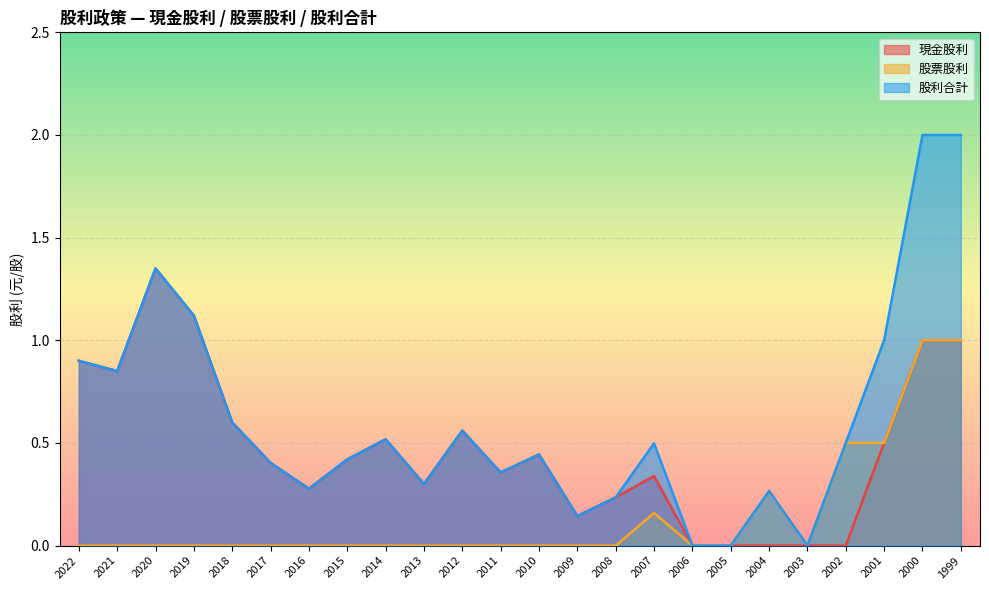

Reading left to right, list all the values displayed in this chart.

現金股利: 0.9	0.8	1.4	1.1	0.6	0.4	0.3	0.4	0.5	0.3	0.6	0.4	0.4	0.1	0.2	0.3	0.0	0.0	0.0	0.0	0.0	0.5	1.0	1.0
股票股利: 0.0	0.0	0.0	0.0	0.0	0.0	0.0	0.0	0.0	0.0	0.0	0.0	0.0	0.0	0.0	0.2	0.0	0.0	0.3	0.0	0.5	0.5	1.0	1.0
股利合計: 0.9	0.8	1.4	1.1	0.6	0.4	0.3	0.4	0.5	0.3	0.6	0.4	0.4	0.1	0.2	0.5	0.0	0.0	0.3	0.0	0.5	1.0	2.0	2.0